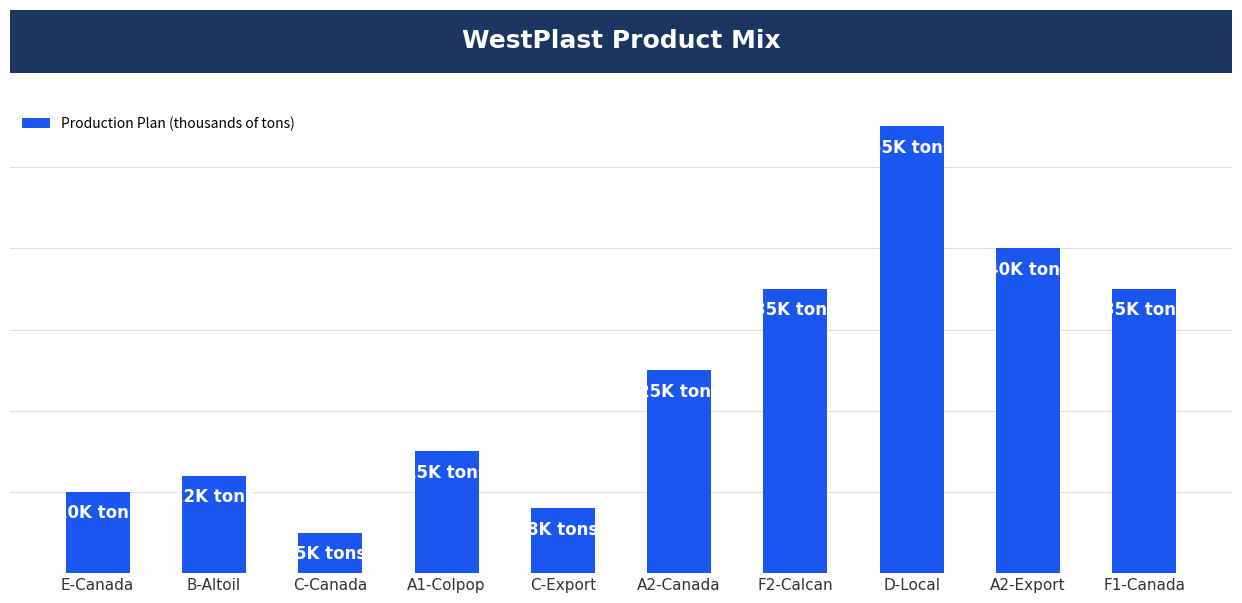

What is the label of the 7th bar from the left?

F2-Calcan